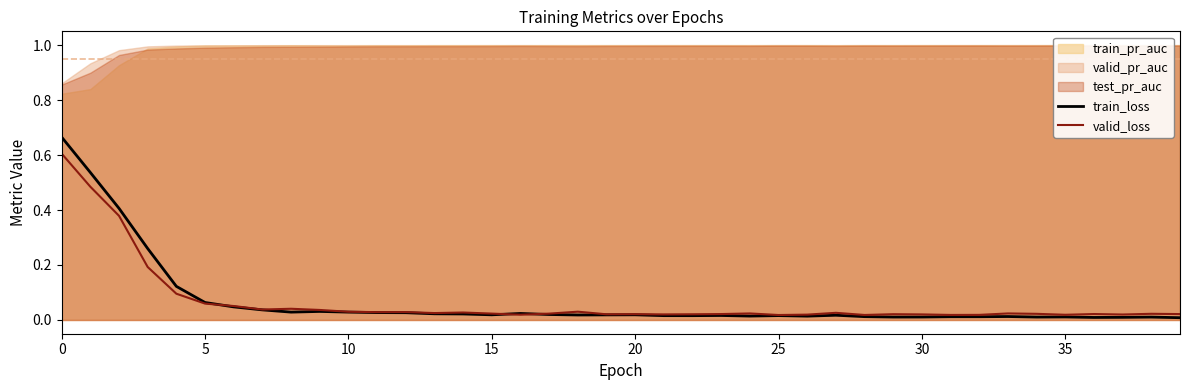

What is the highest value of the valid_loss series?

0.6